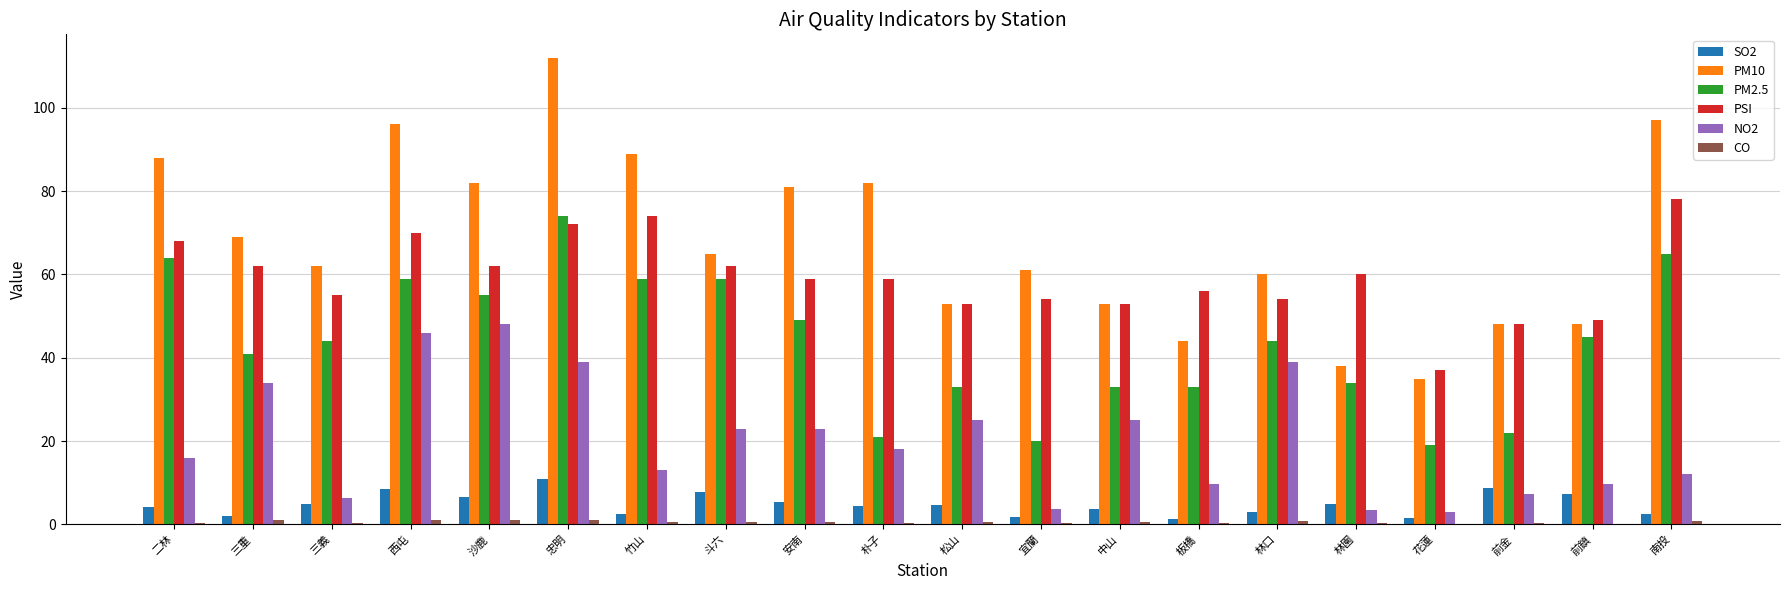

How many categories are shown in the chart?

20